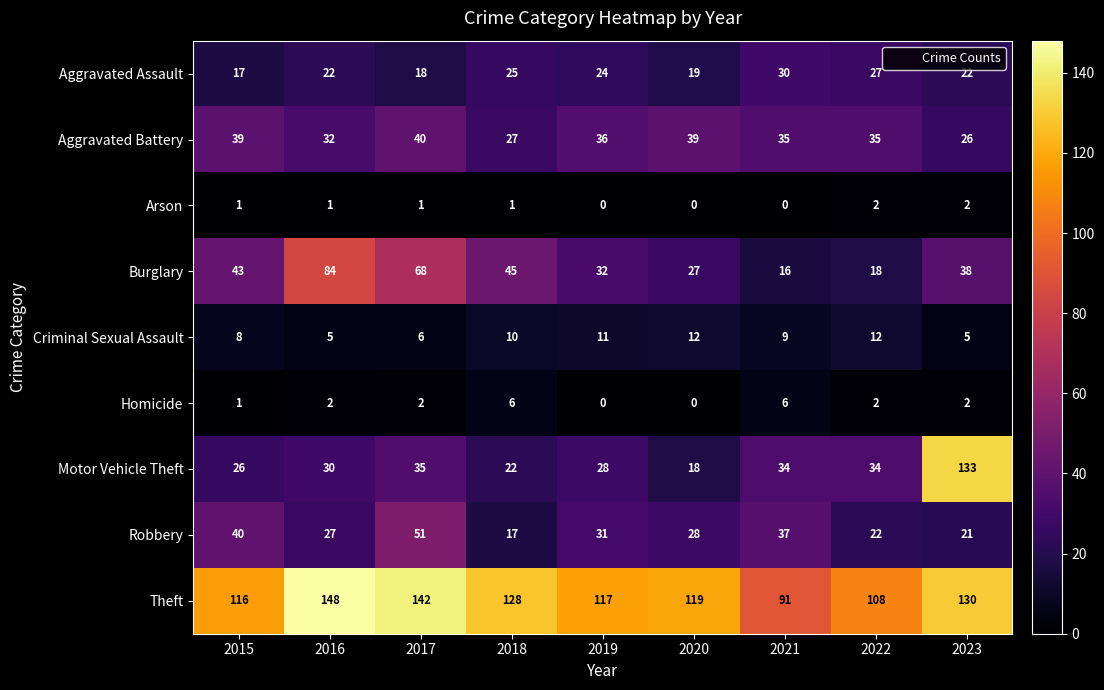

What value does the Aggravated Assault series have at 2023?

22